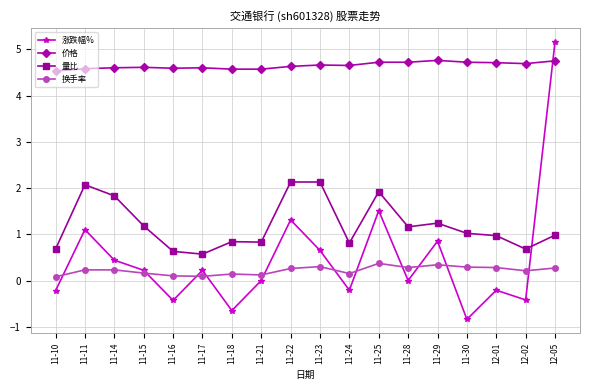

At how many categories does at least one series exceed 3?

18